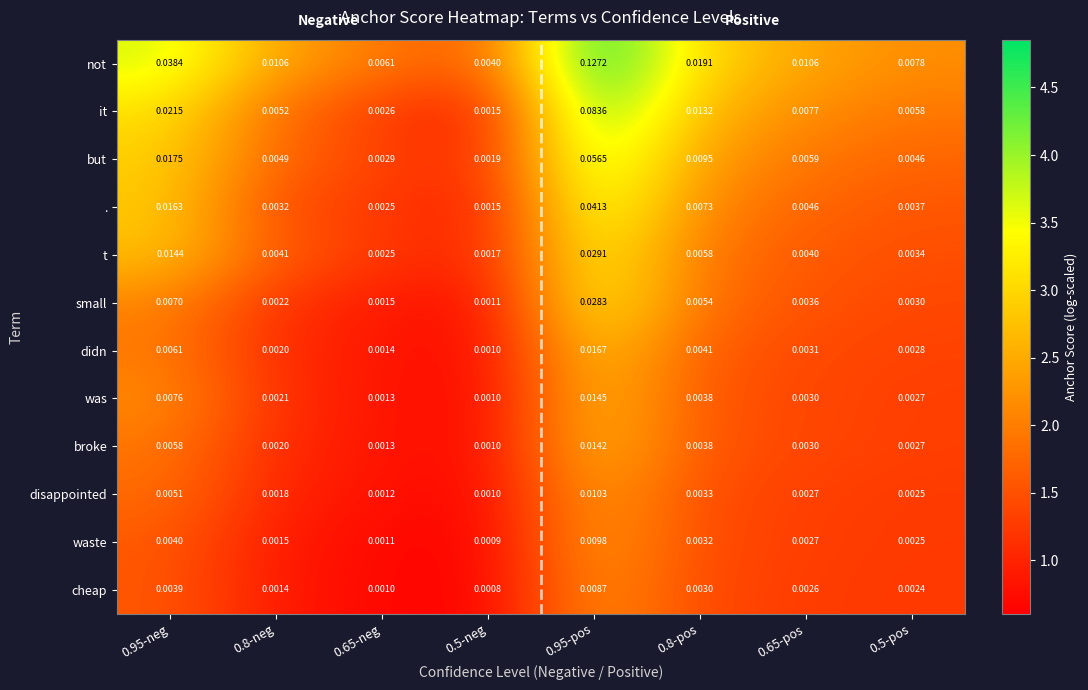

Is the value of t at 0.8-neg greater than the value of not at 0.65-pos?

No